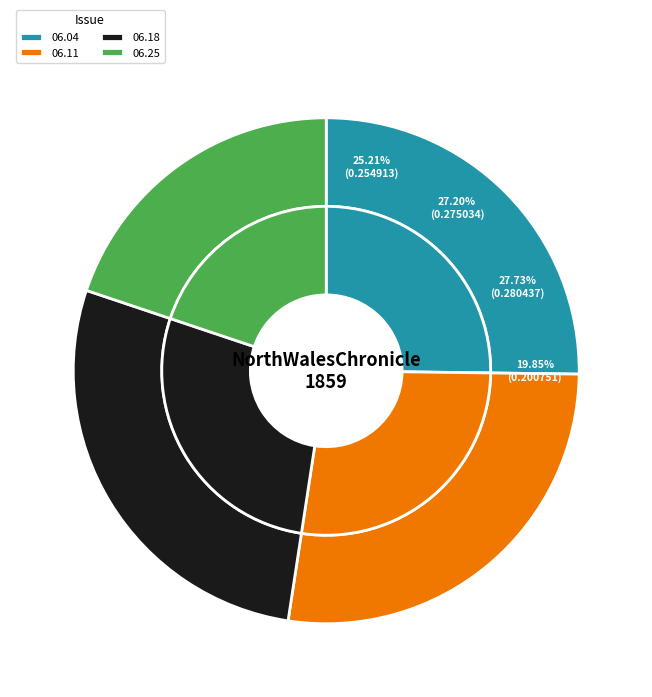

To the nearest percent, what is the average slice percentage?

25%